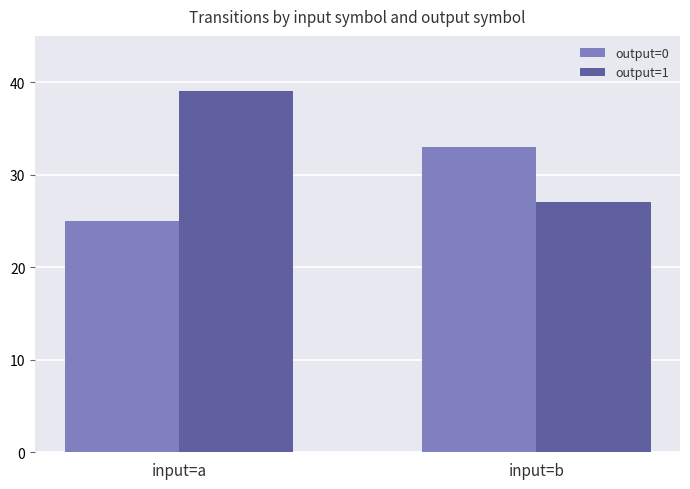

Which series has the largest total across all categories?

output=1